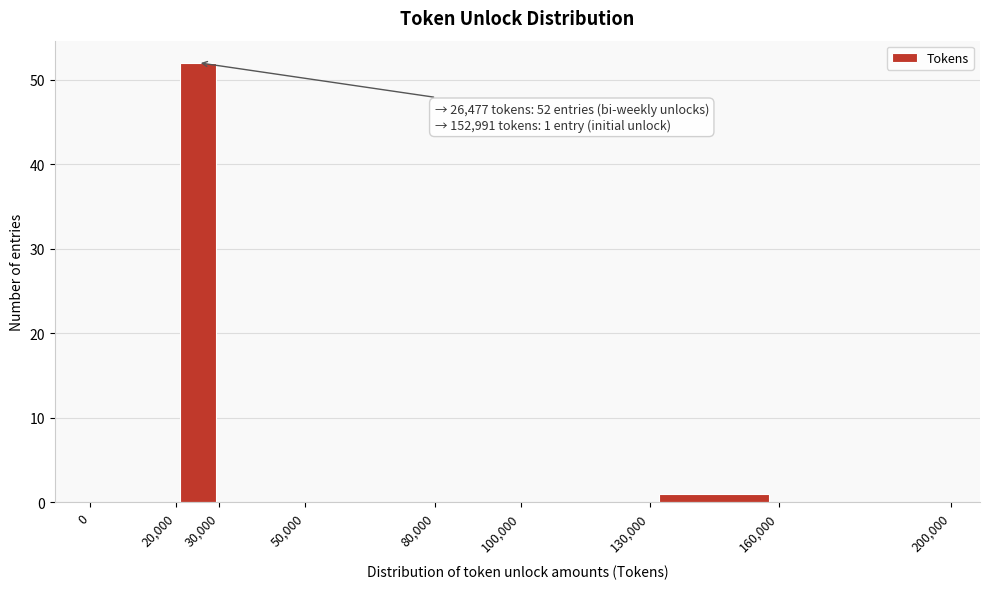

Which range on the x-axis has the tallest bar?

20,000 to 30,000